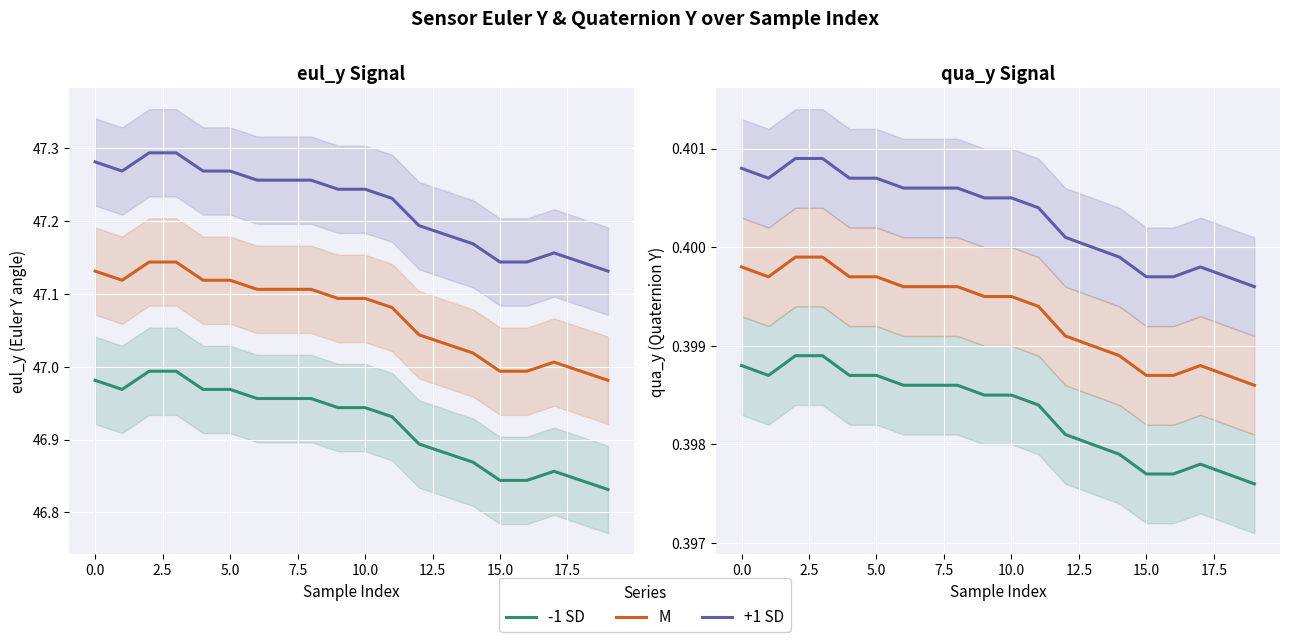

What is the total value across all series at 14?

1.2